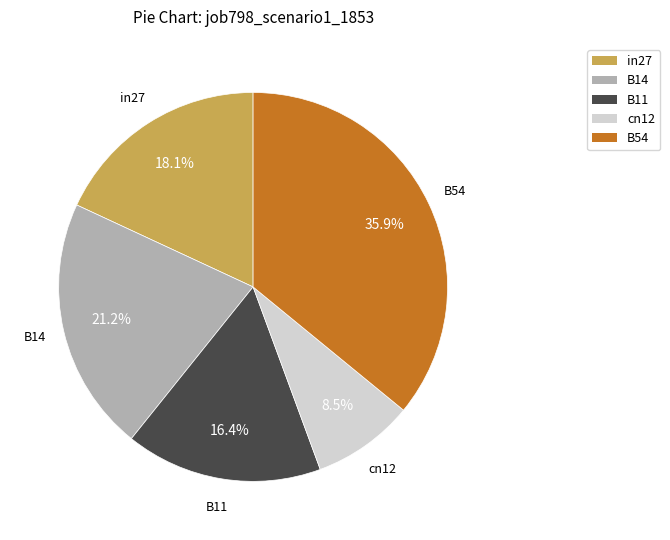

Which category has the biggest portion of the pie?

B54